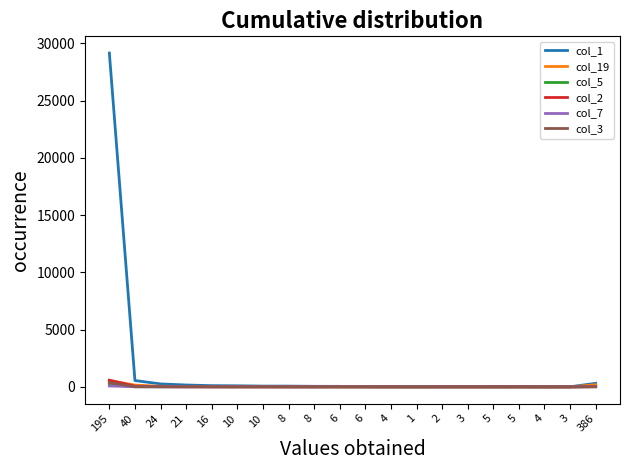

At which category is the sum across all series the highest?

195